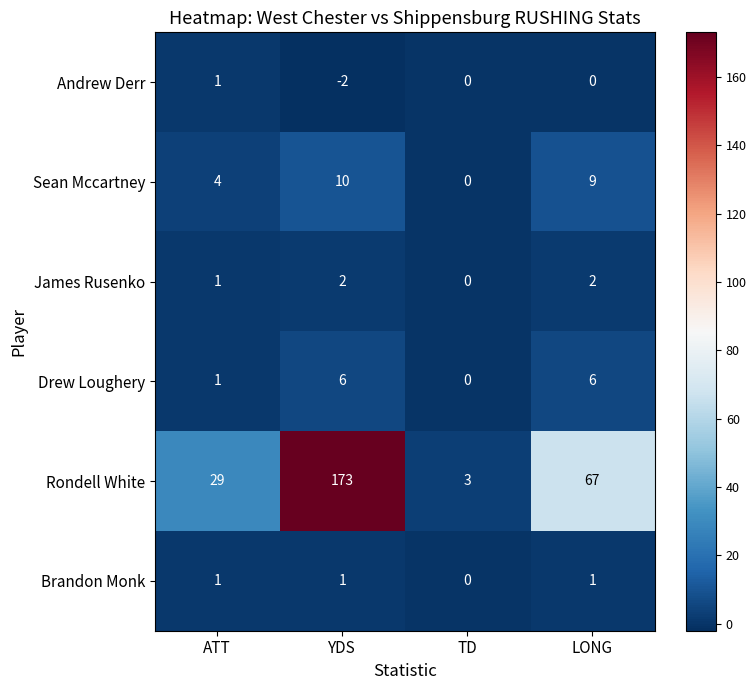

At how many categories does at least one series exceed 122?

1